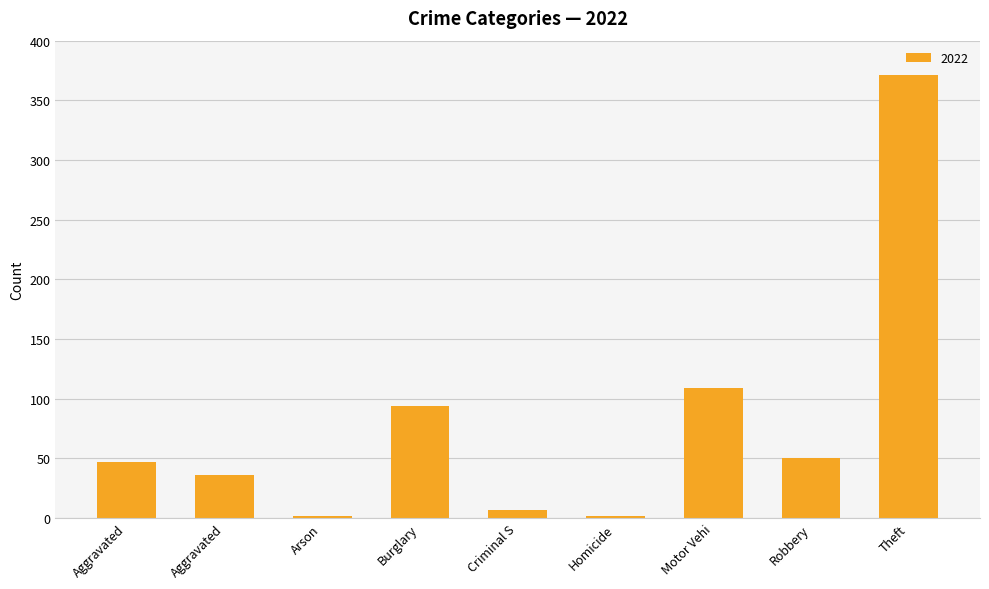

How many values are below 47?

4